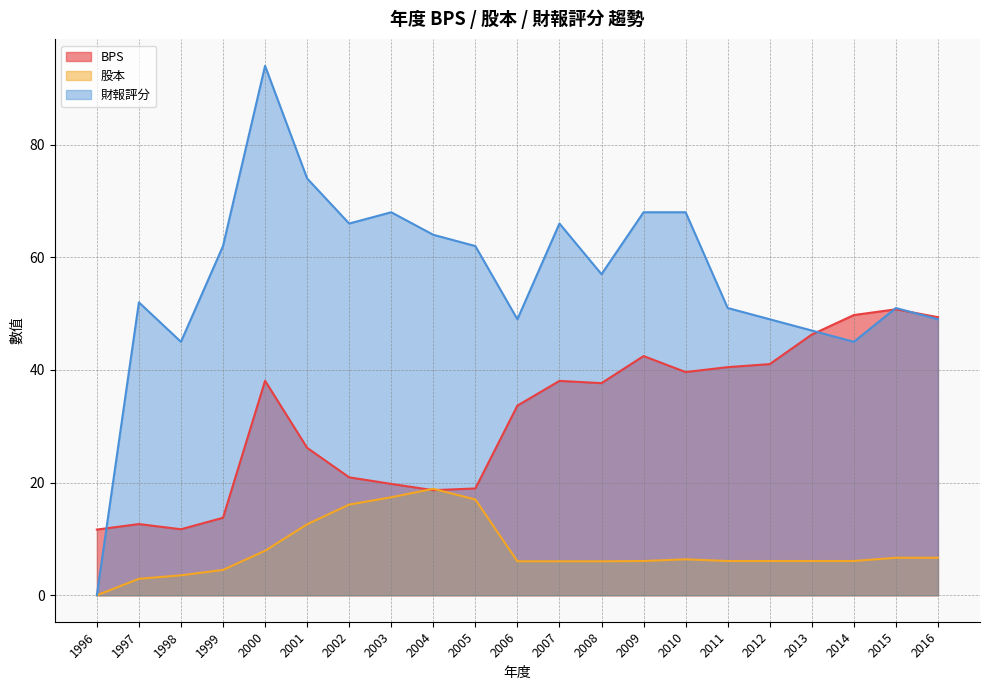

List the series in order of their peak value, highest first.

財報評分, BPS, 股本